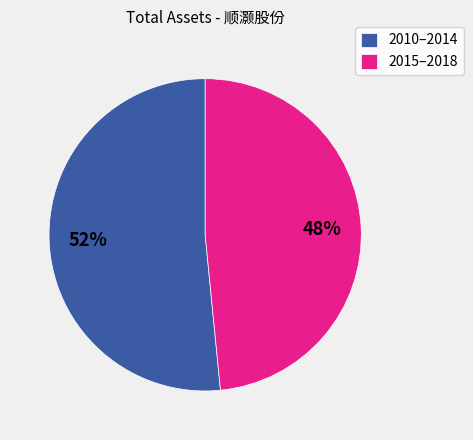

To the nearest percent, what is the average slice percentage?

50%